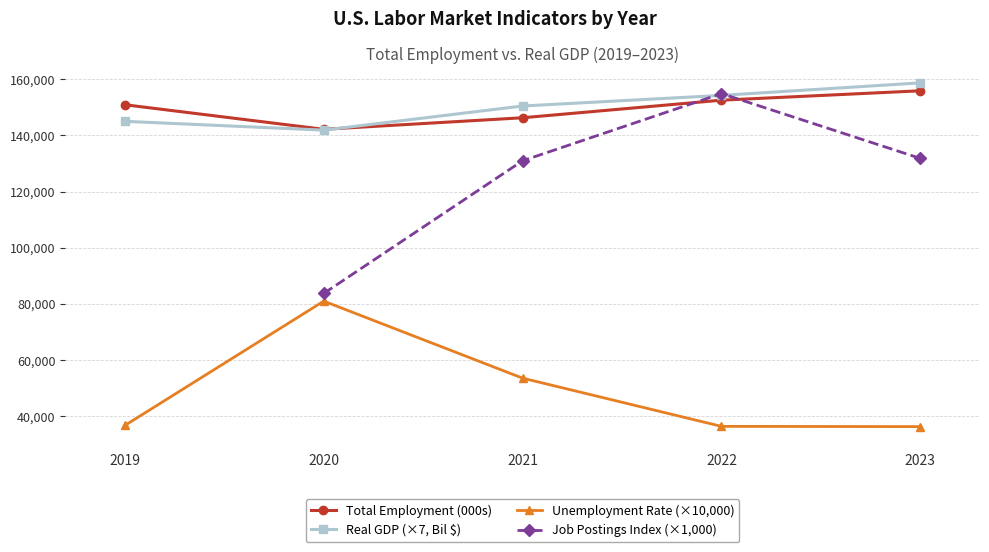

How many interior local peaks does the Unemployment Rate (×10,000) series have?

1